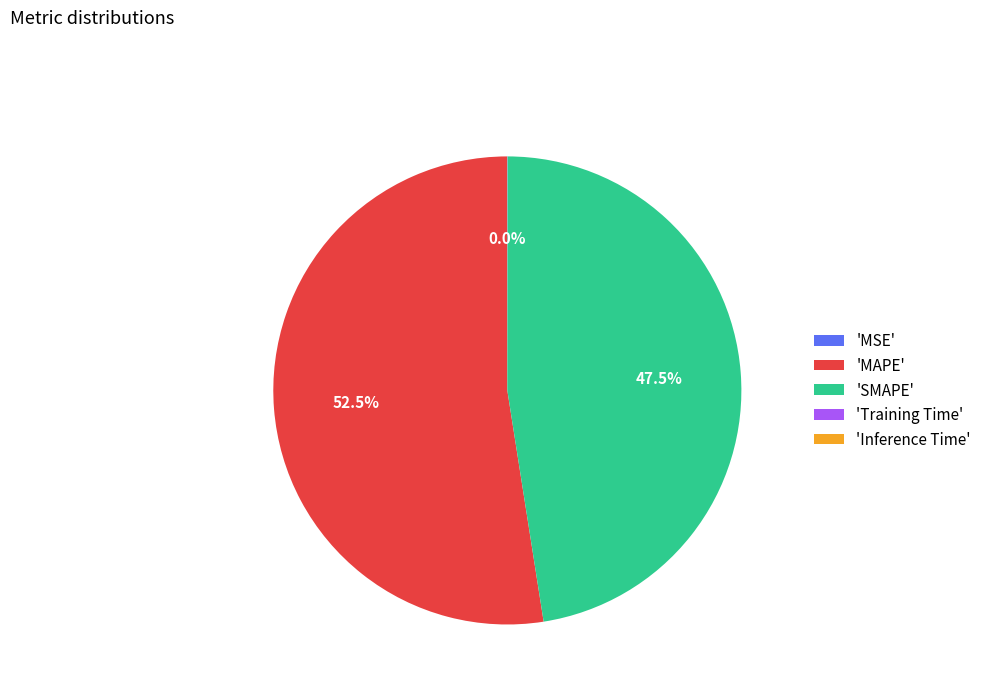

What is the majority slice?

'MAPE'